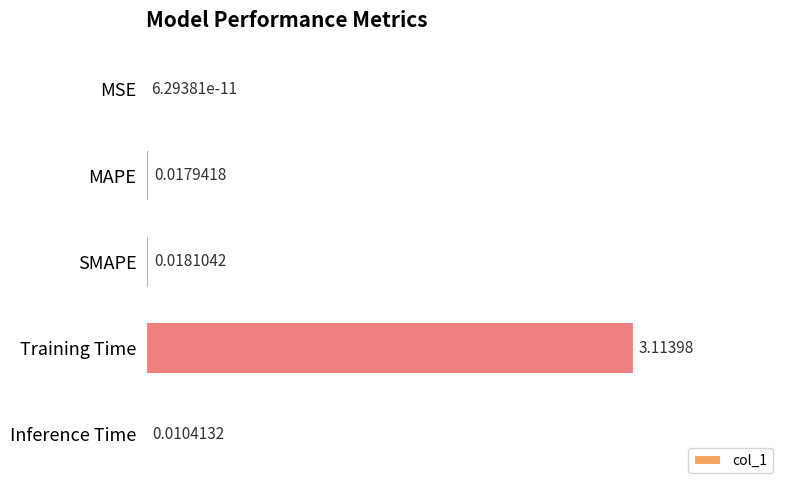

Where is the data nearest to the value 1?

SMAPE